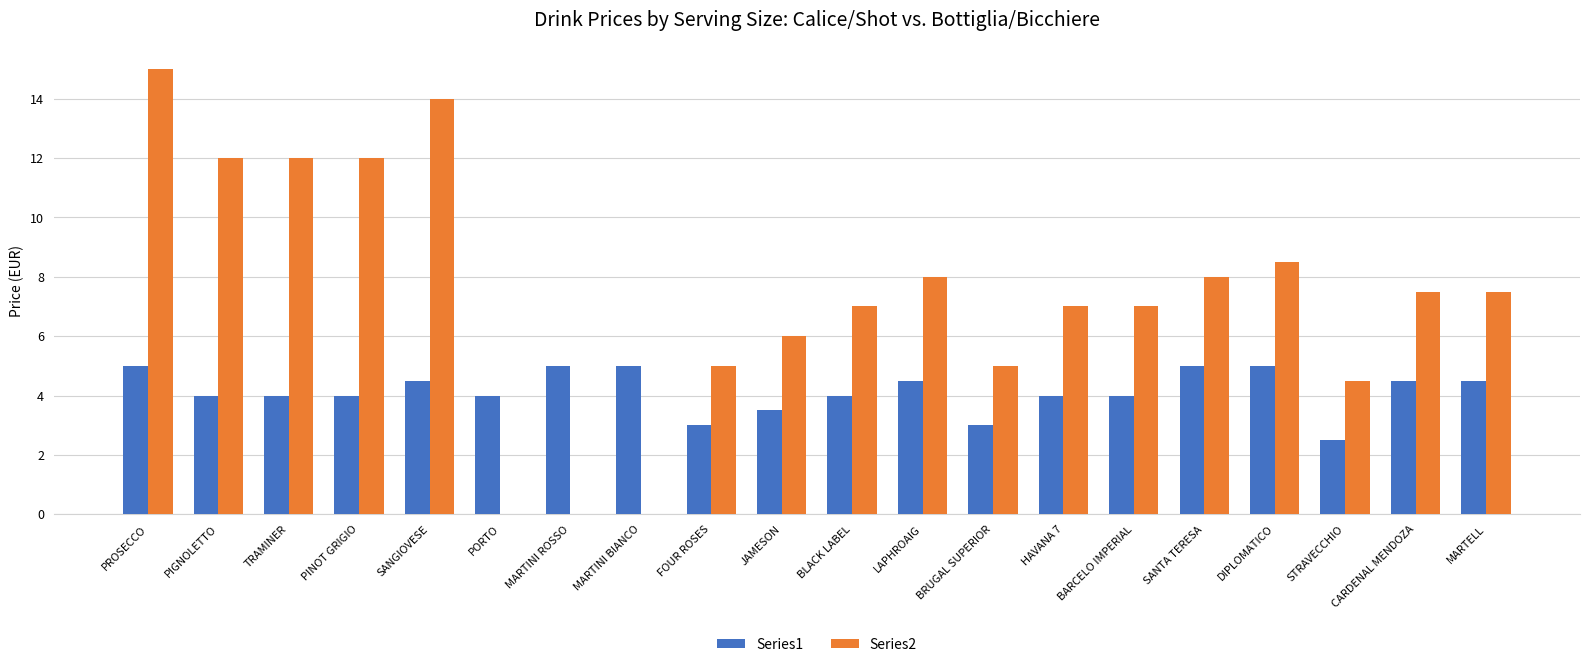

What is the highest value of the Series1 series?

5.0